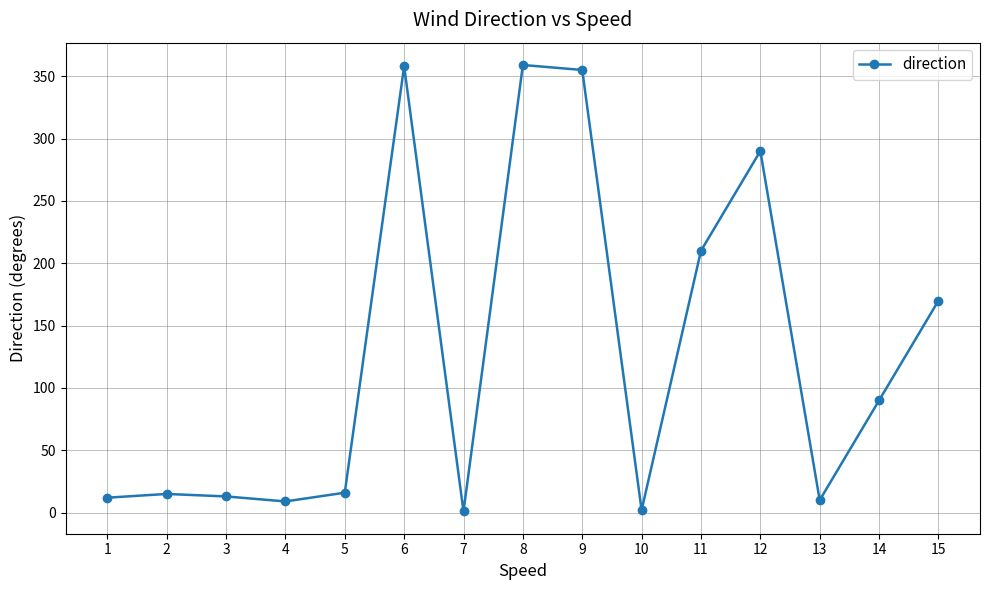

True or false: the data shows 467 at 9.

False